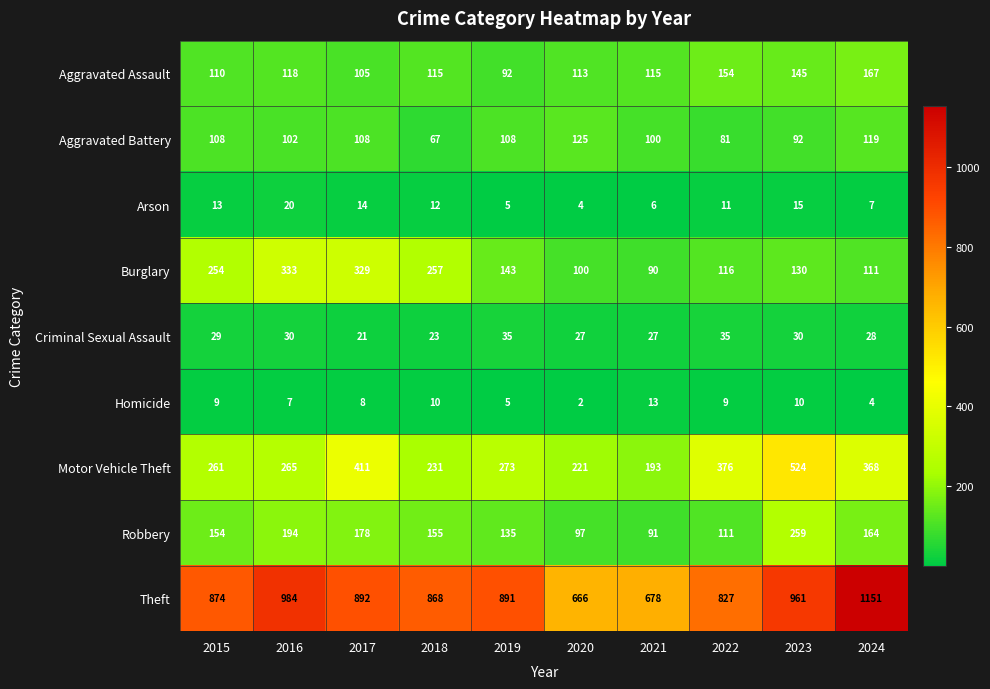

List the labels in order of Burglary value, smallest first.

2021, 2020, 2024, 2022, 2023, 2019, 2015, 2018, 2017, 2016